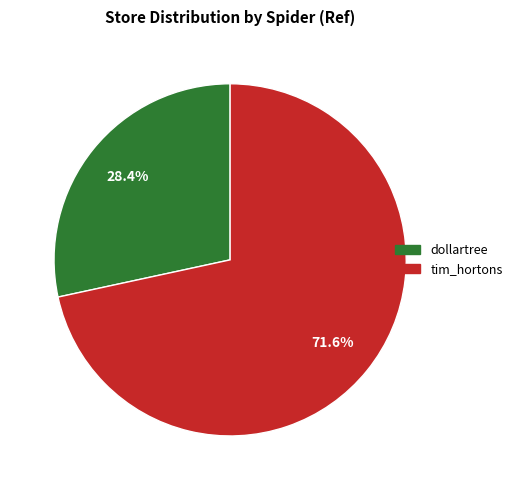

How many slices are in this pie chart?

2